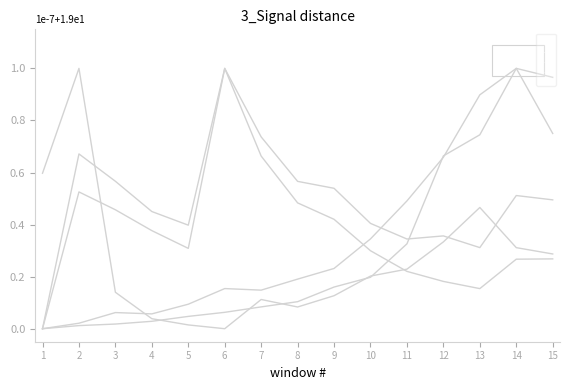

Reading left to right, extract all data points from this chart.

EnterpriseValue: 1=0.0	2=0.0	3=0.1	4=0.1	5=0.1	6=0.2	7=0.1	8=0.2	9=0.2	10=0.3	11=0.5	12=0.7	13=0.9	14=1.0	15=0.7
bookValuePerShare: 1=0.0	2=0.0	3=0.0	4=0.0	5=0.0	6=0.1	7=0.1	8=0.1	9=0.2	10=0.2	11=0.3	12=0.7	13=0.7	14=1.0	15=1.0
currentRatio: 1=0.6	2=1.0	3=0.1	4=0.0	5=0.0	6=0.0	7=0.1	8=0.1	9=0.1	10=0.2	11=0.2	12=0.3	13=0.5	14=0.3	15=0.3
debtToAssets: 1=0.0	2=0.7	3=0.6	4=0.5	5=0.4	6=1.0	7=0.7	8=0.6	9=0.5	10=0.4	11=0.3	12=0.4	13=0.3	14=0.5	15=0.5
debtToEquity: 1=0.0	2=0.5	3=0.5	4=0.4	5=0.3	6=1.0	7=0.7	8=0.5	9=0.4	10=0.3	11=0.2	12=0.2	13=0.2	14=0.3	15=0.3